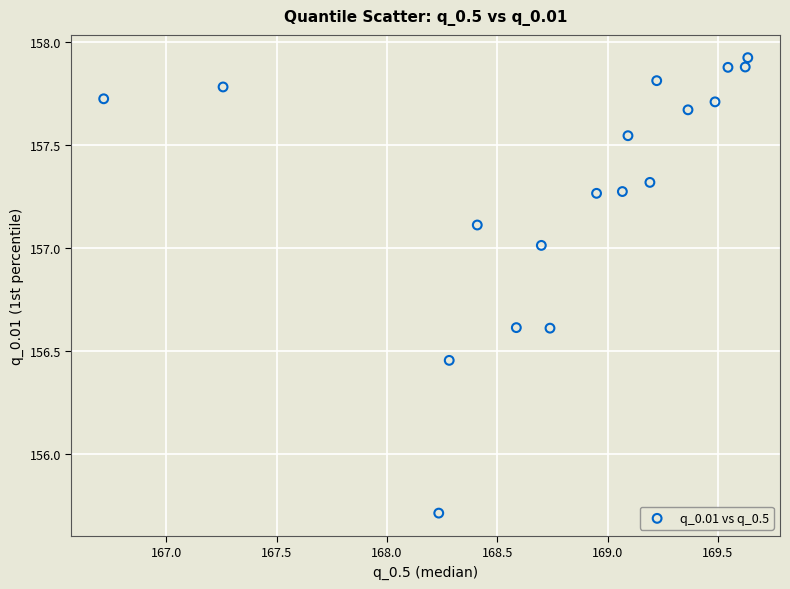

What Y value in the scatter plot is closest to 156?

155.7